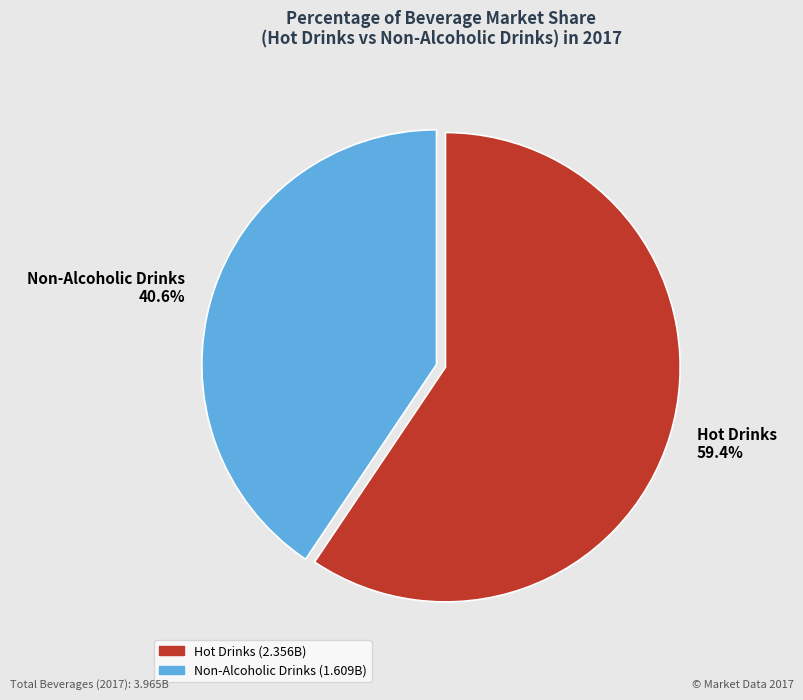

What is the smallest slice in the pie chart?

Non-Alcoholic Drinks